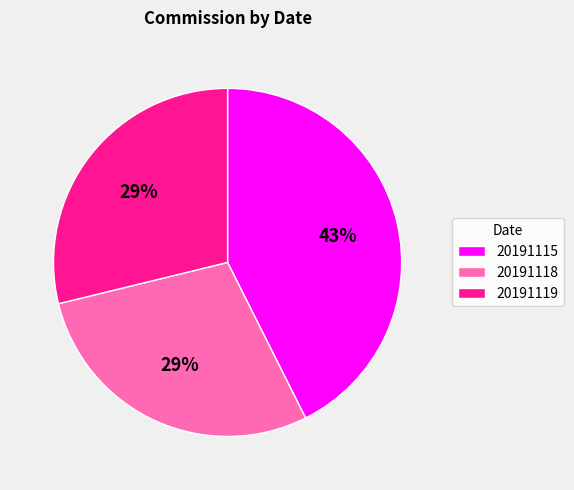

The 20191115 slice represents 57% of the pie. True or false?

False